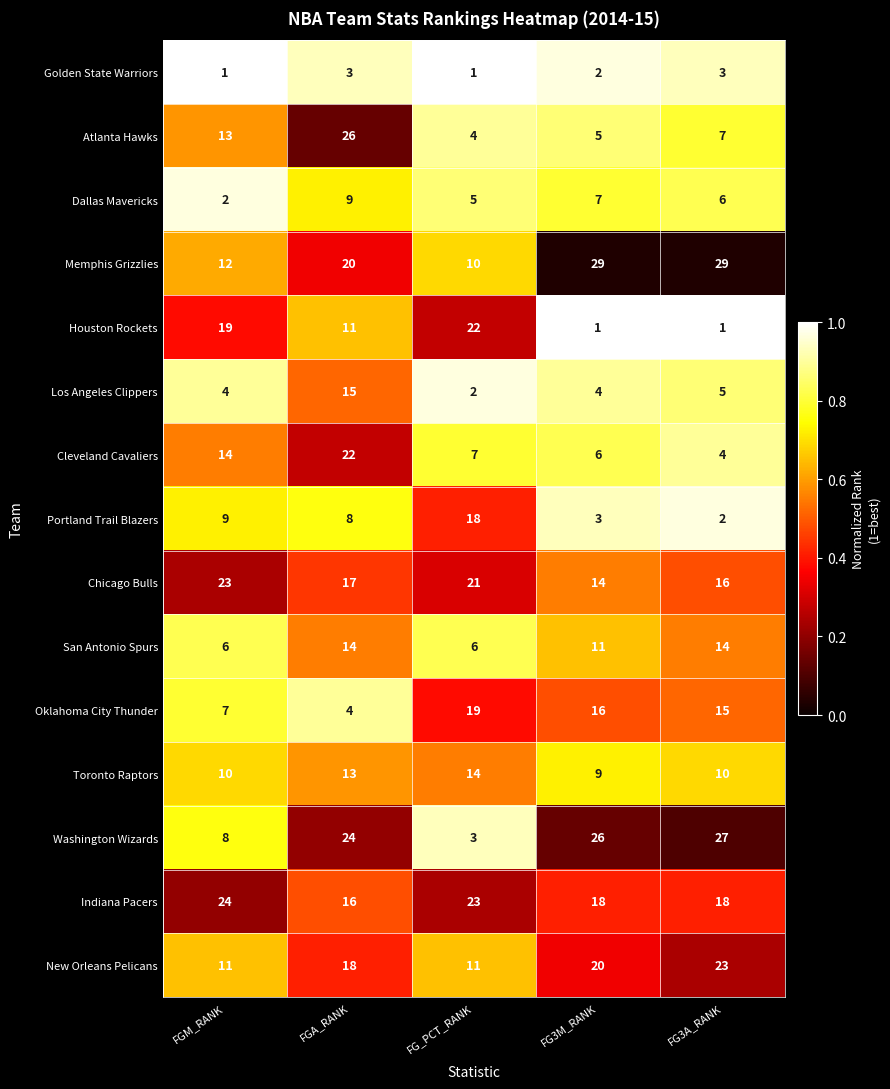

What is the approximate value of New Orleans Pelicans at FGA_RANK, to the nearest 10?

20